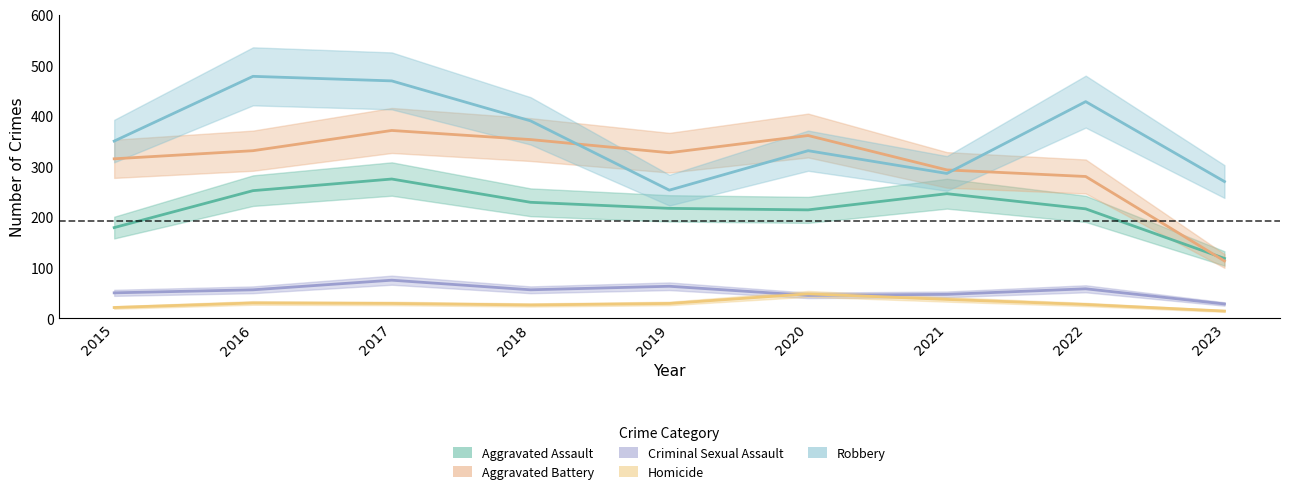

Between 2019 and 2016, which is larger?

2016